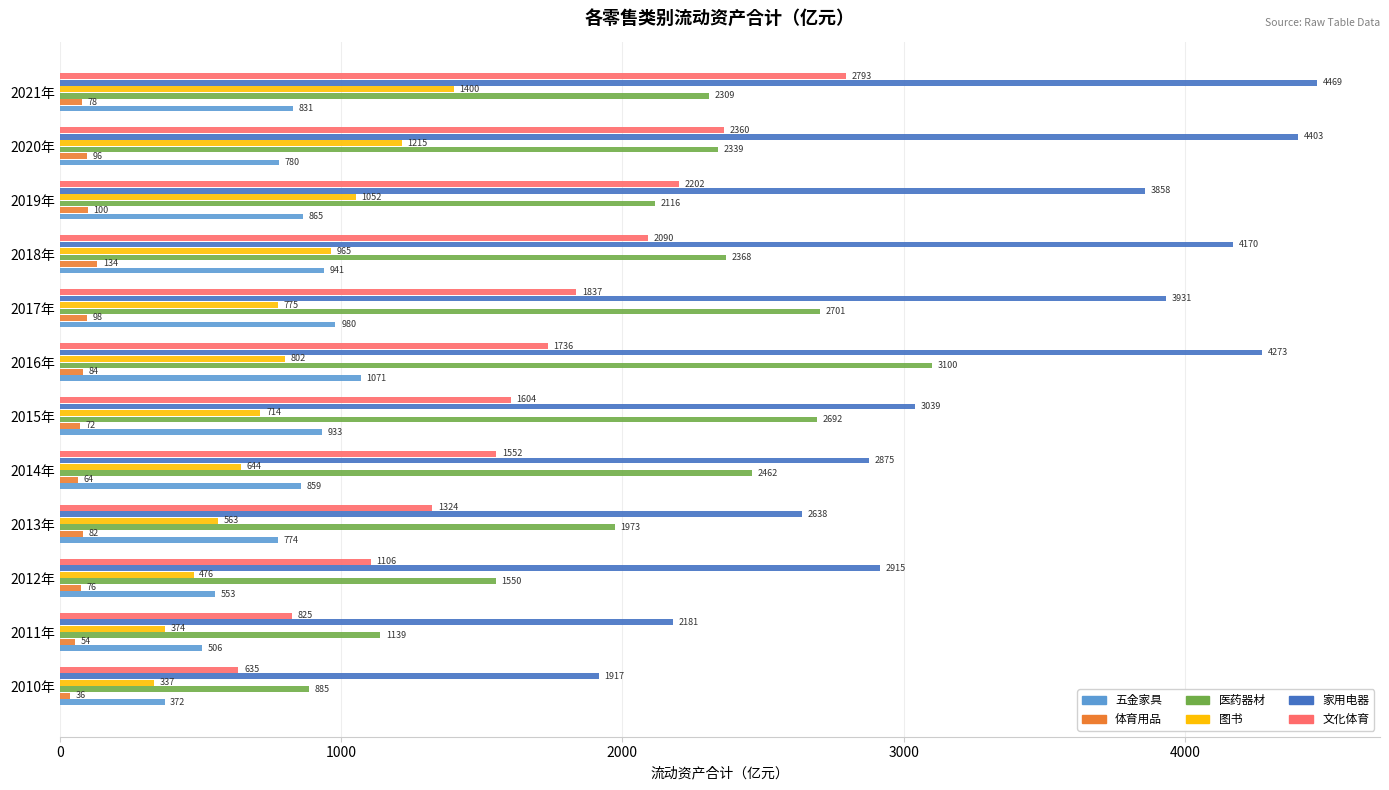

At which category is the sum across all series the highest?

2021年